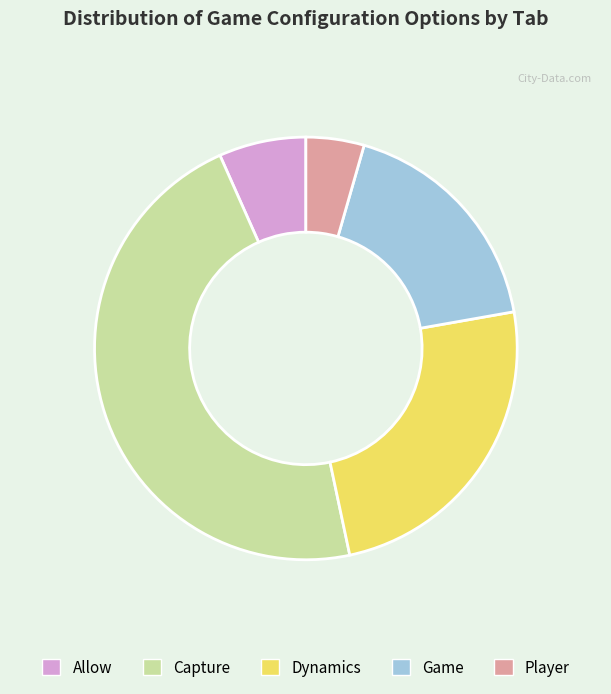

Is there any slice that represents more than half of the pie?

No